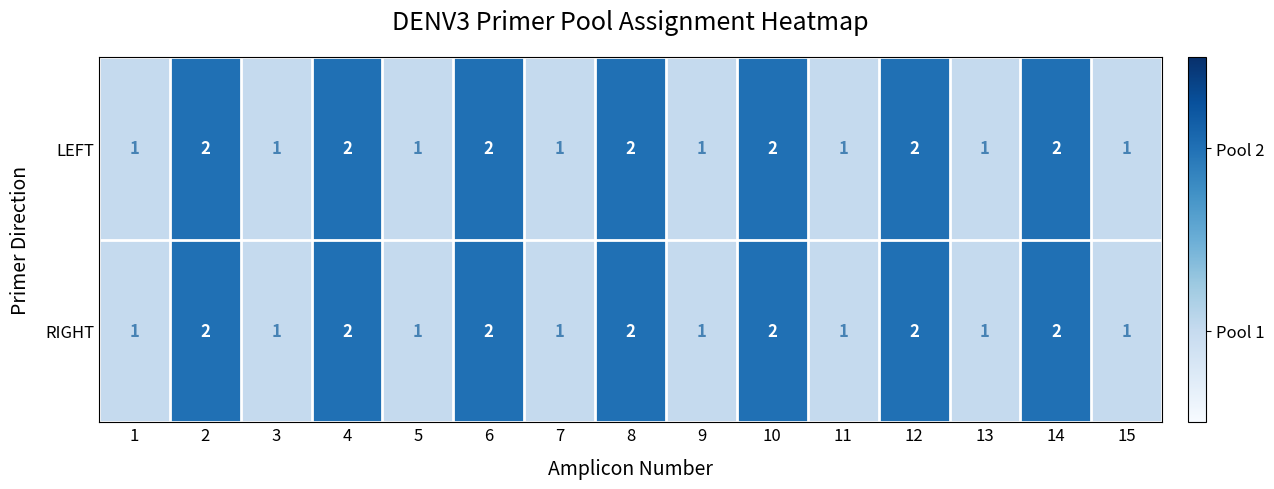

What is the sum of the LEFT values at 4 and 13?

3